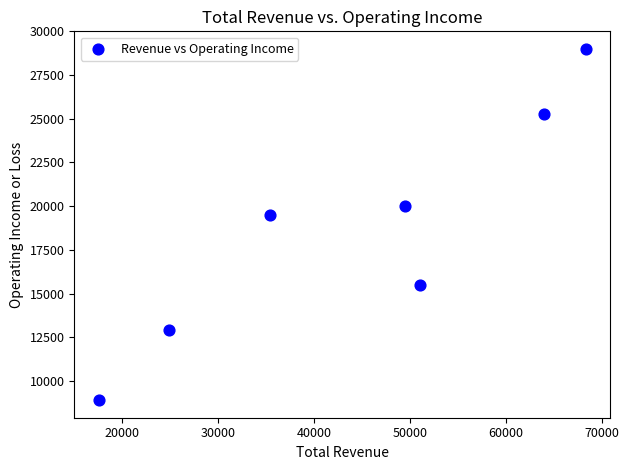

What Y value in the scatter plot is closest to 18950?

19500